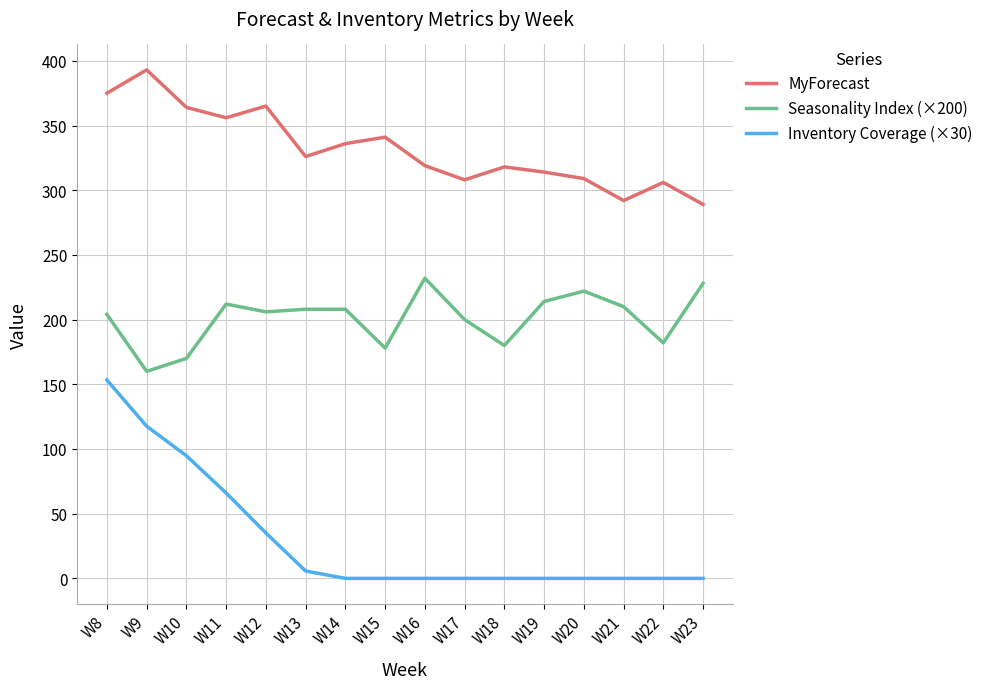

Does the chart have visible grid lines?

Yes